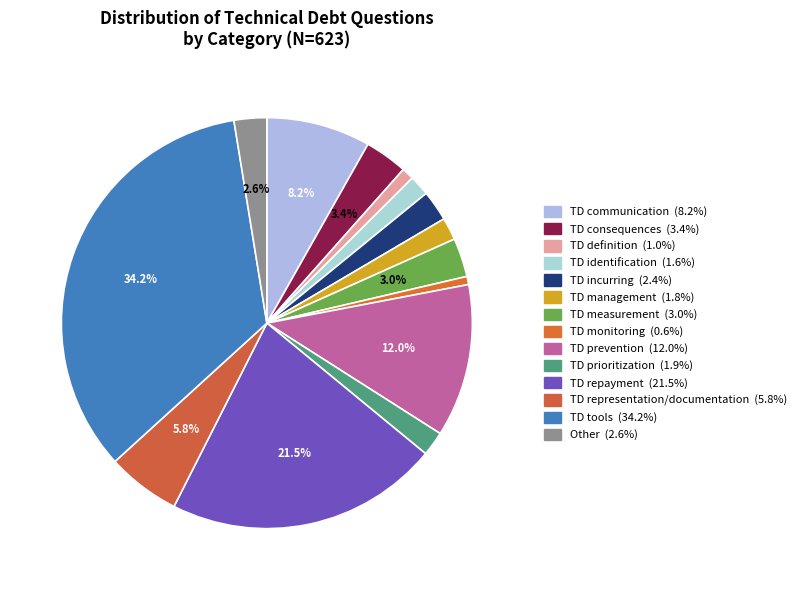

To the nearest percent, what is the average slice percentage?

7%